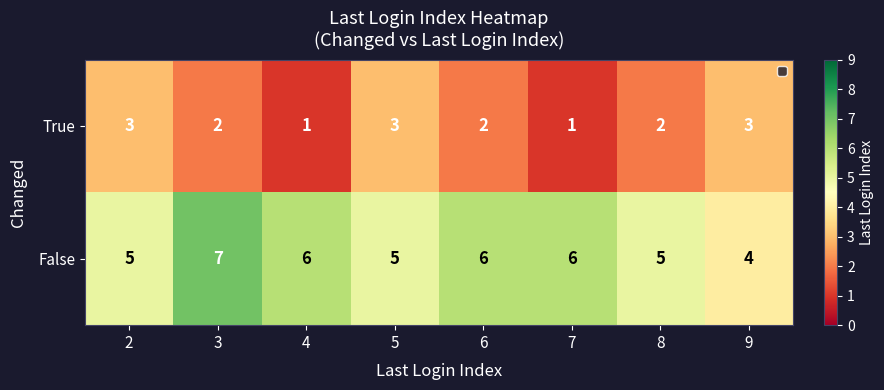

How many series are shown in this chart?

2